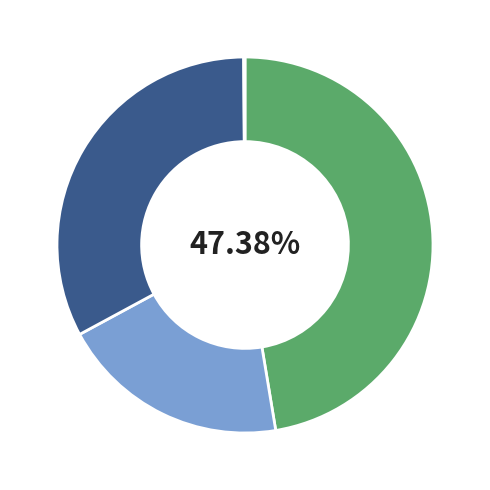

Does any single category account for the majority?

No